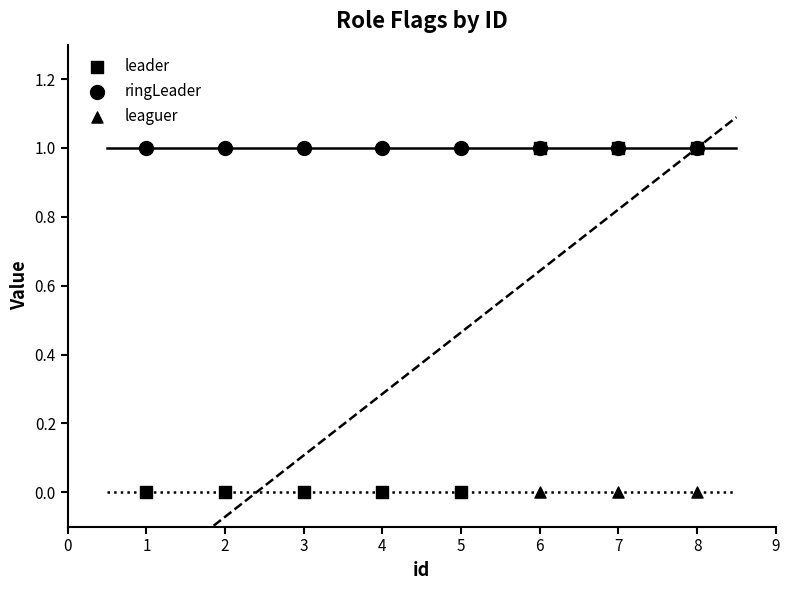

Which series has the largest total across all categories?

ringLeader